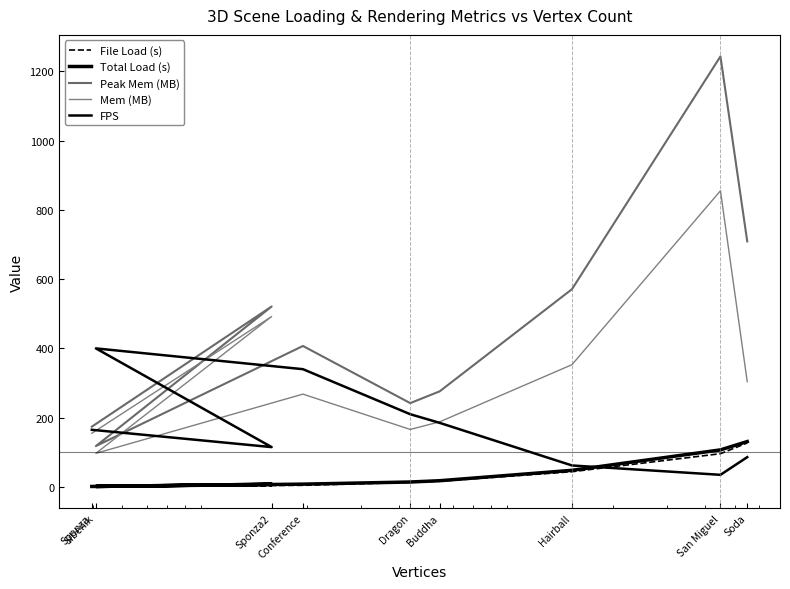

Is it true that Total Load (s) equals 4.5 at Sponza2?

False